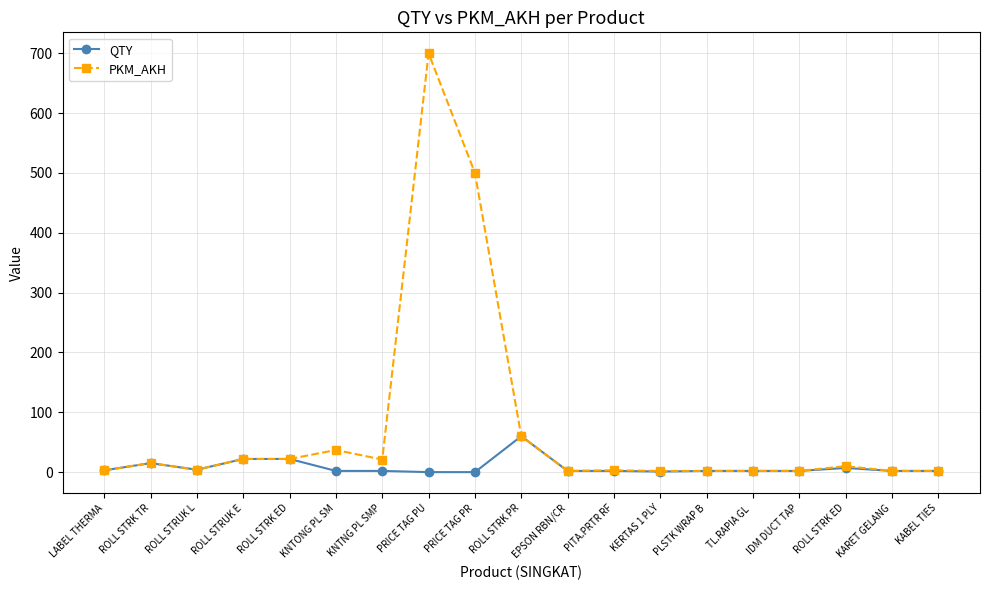

What are all the series names shown in the legend?

QTY, PKM_AKH